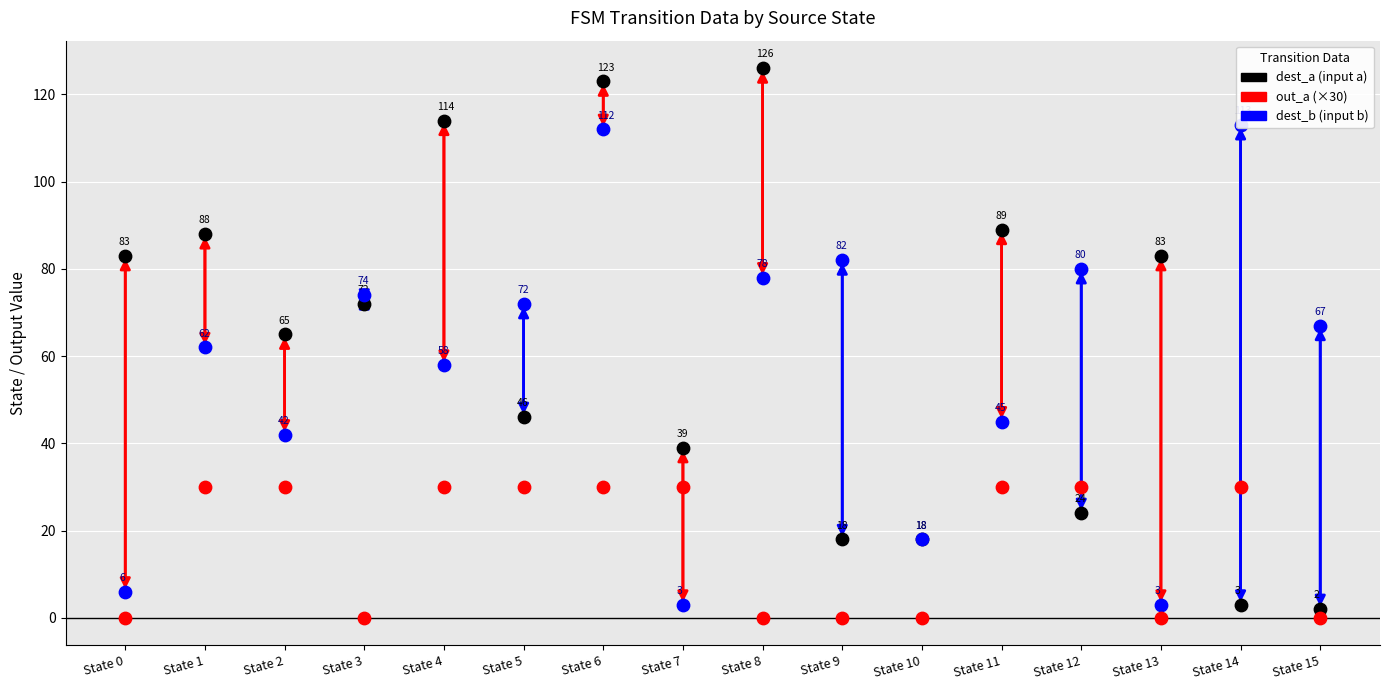

Which series reaches the minimum Y coordinate?

out_a (×30)